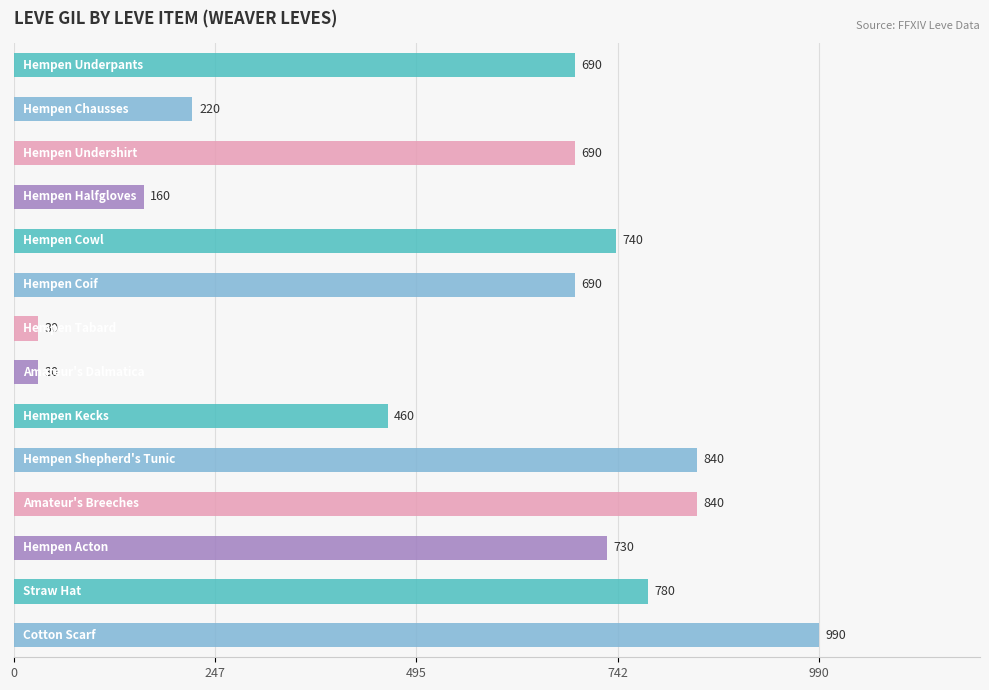

What is the value of the 11th bar from the top?

840